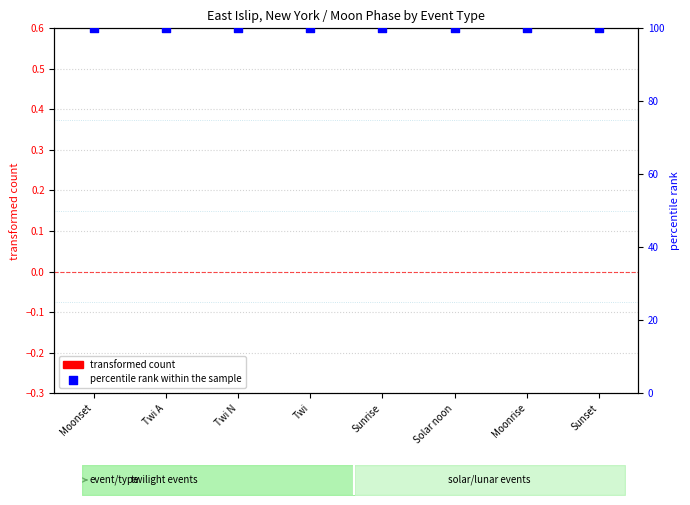

Which series contains the lowest Y value?

transformed count